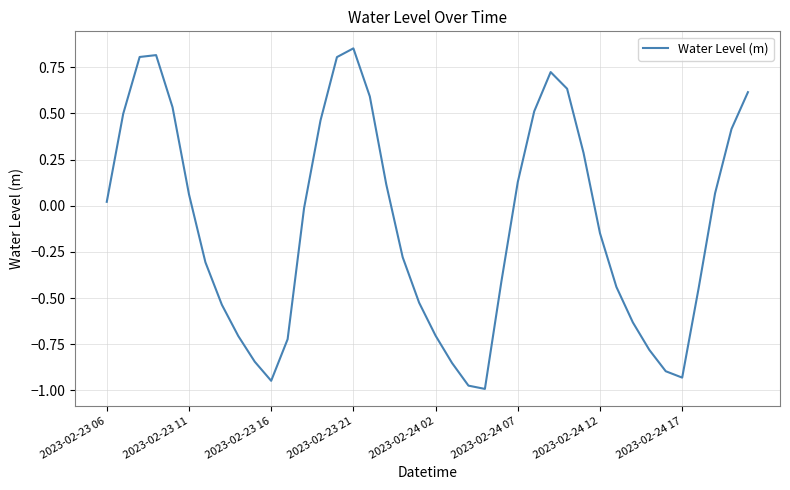

What is the difference between the maximum and minimum values?

1.8